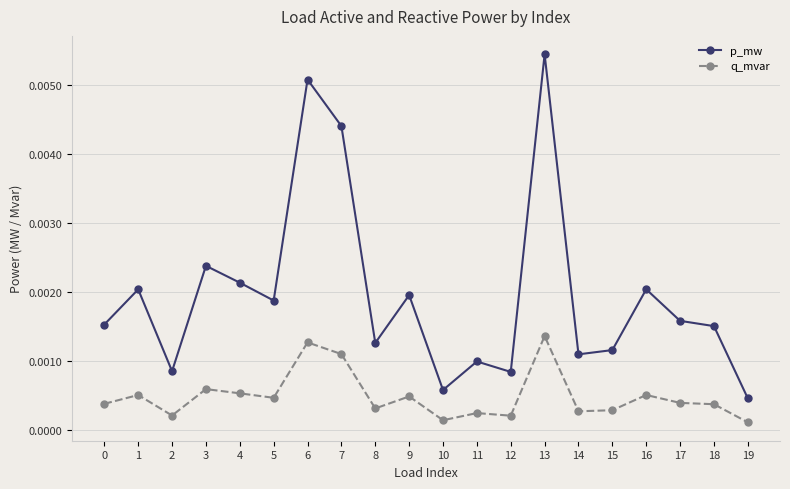

What are all the series names shown in the legend?

p_mw, q_mvar